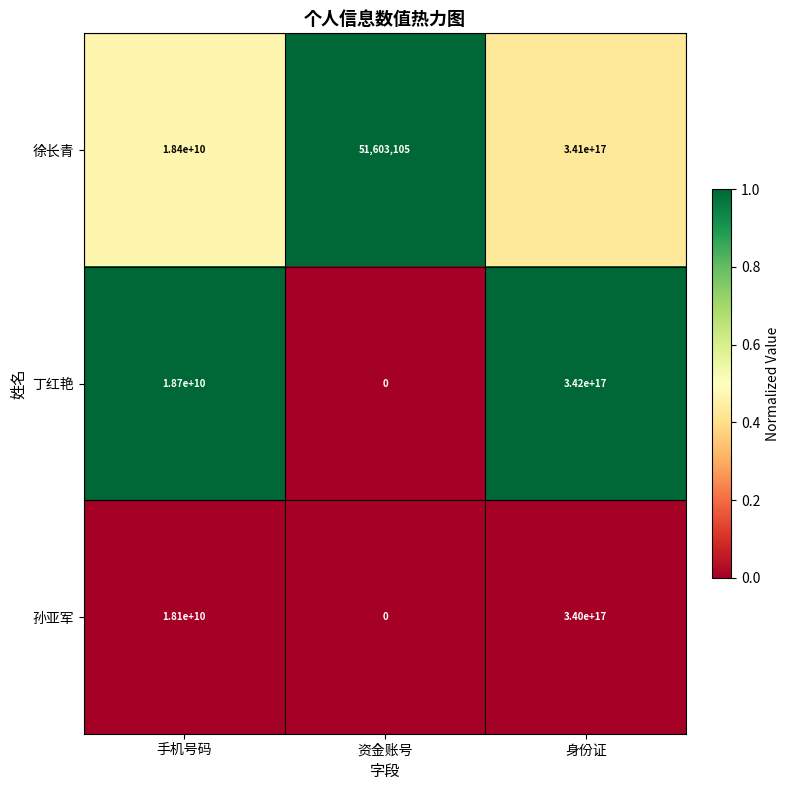

List the series in order of their peak value, lowest first.

孙亚军, 徐长青, 丁红艳